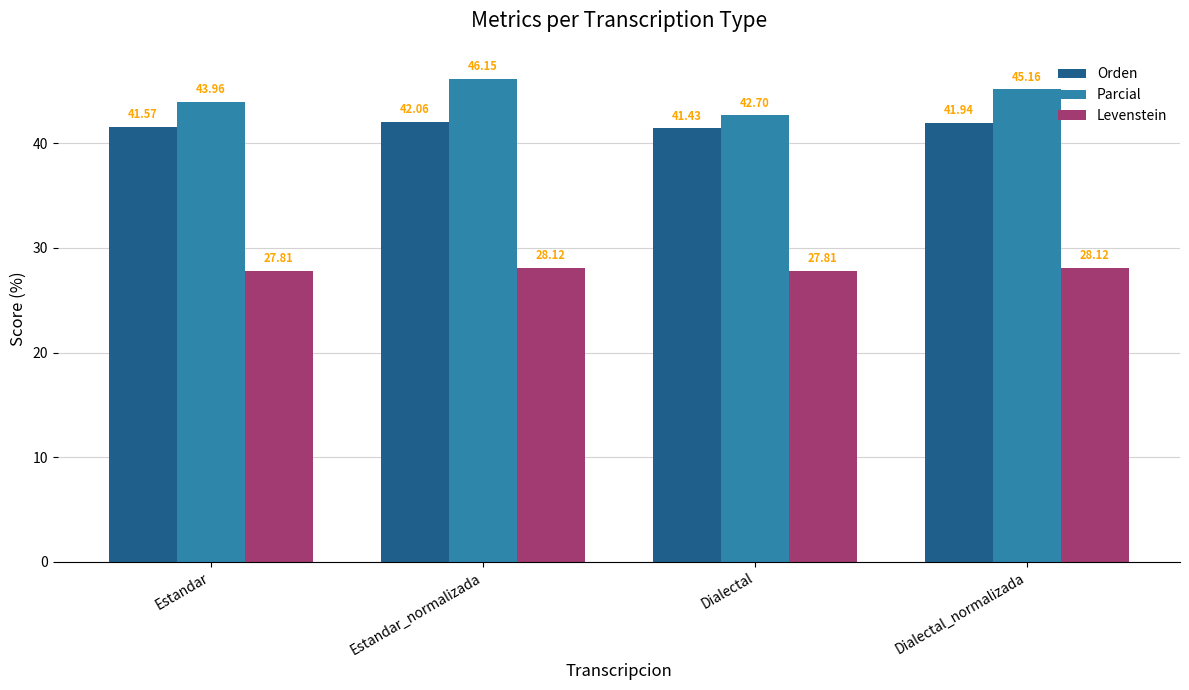

What is the value of the Levenstein bar at the 1st from the left?

27.8